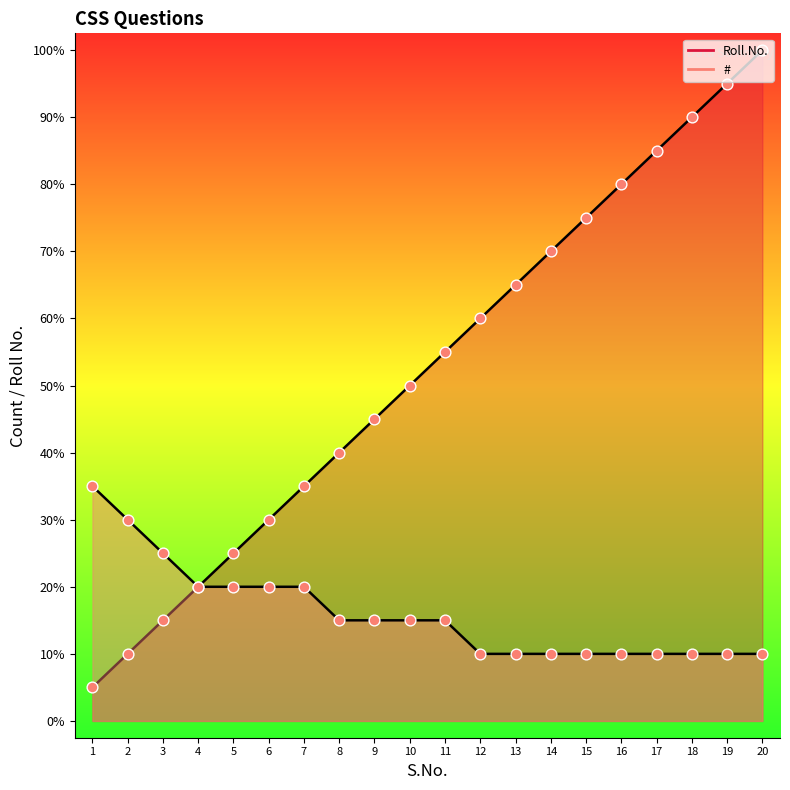

Which series contains the lowest Y value?

Roll.No.